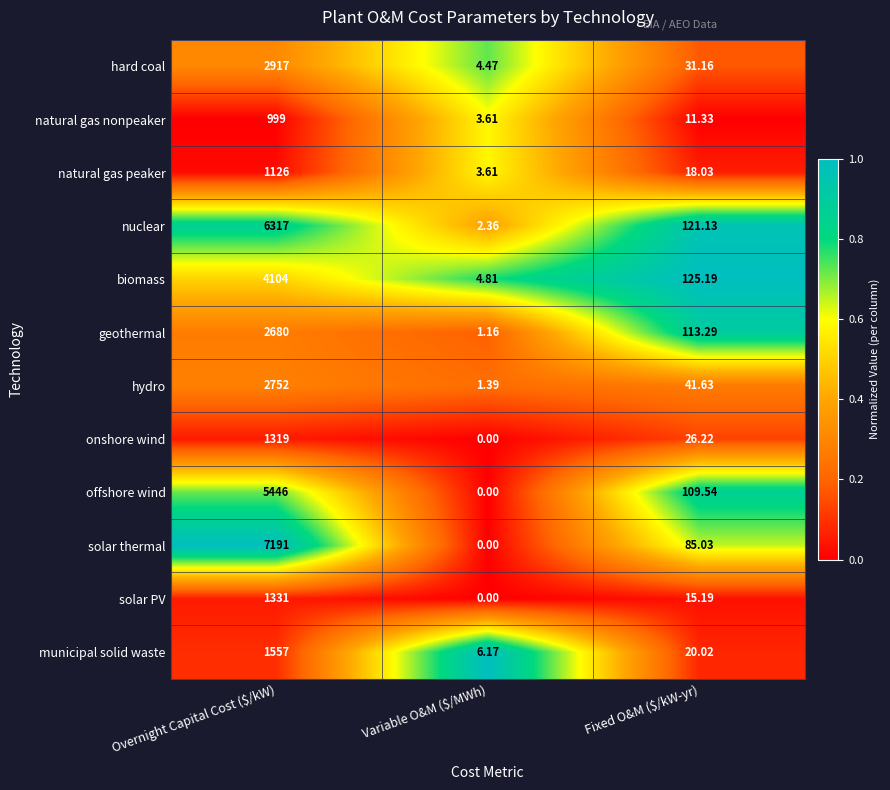

Which label corresponds to the smallest value in the chart?

Variable O&M ($/MWh)